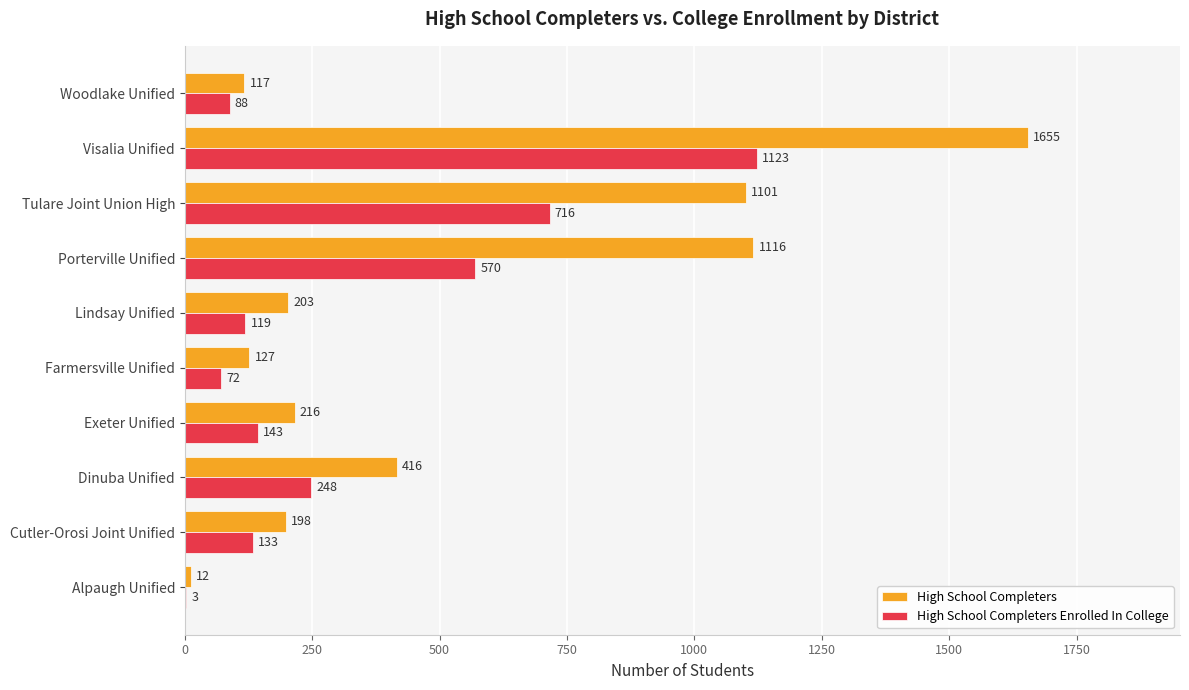

Is it true that High School Completers Enrolled In College equals 143 at Exeter Unified?

True